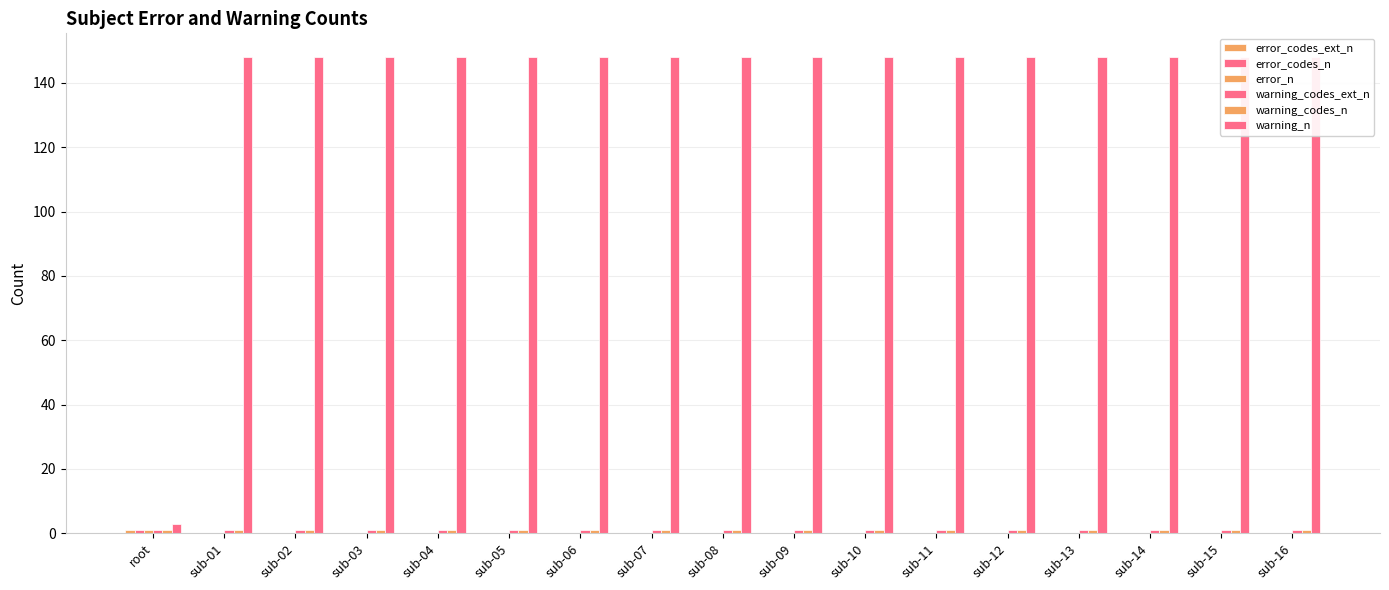

What is the label of the 5th bar from the right?

sub-12